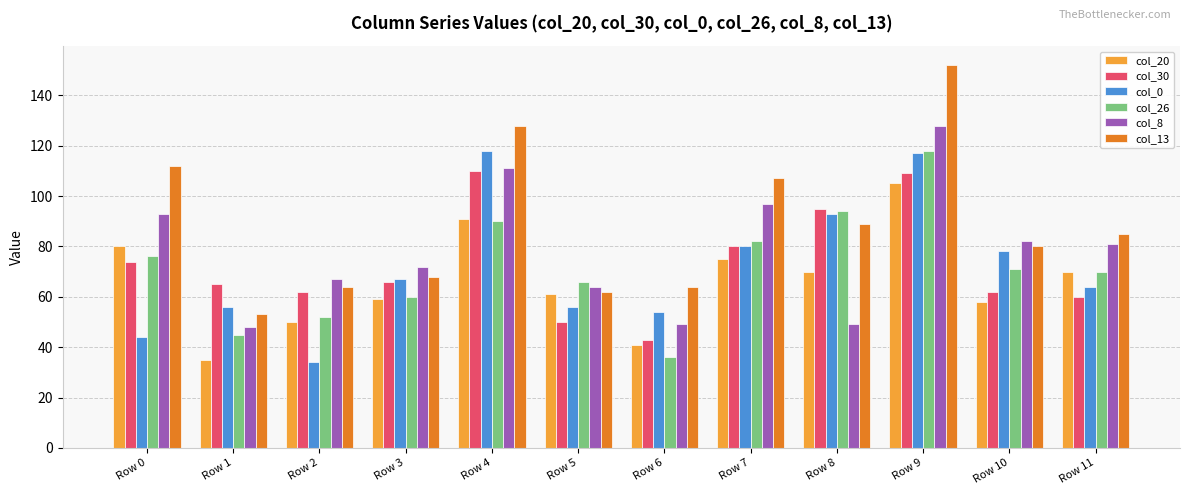

Are the bars horizontal?

No